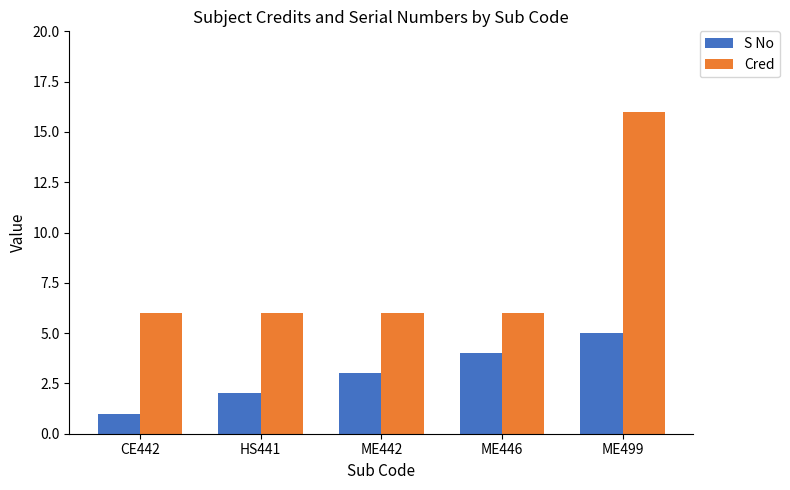

What is the difference between the S No values at ME499 and ME442?

2